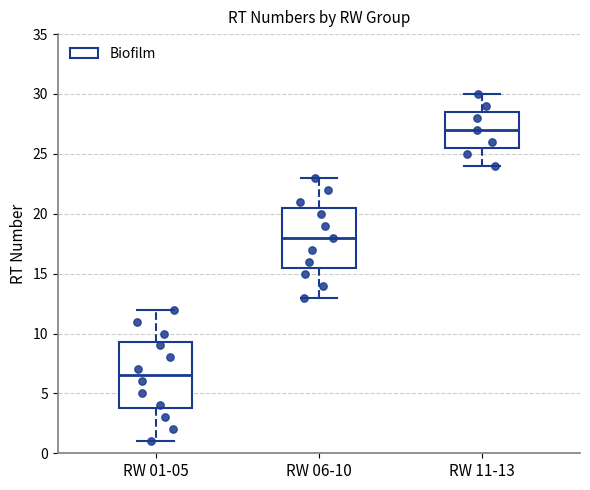

Which box has the lowest median line?

RW 01-05